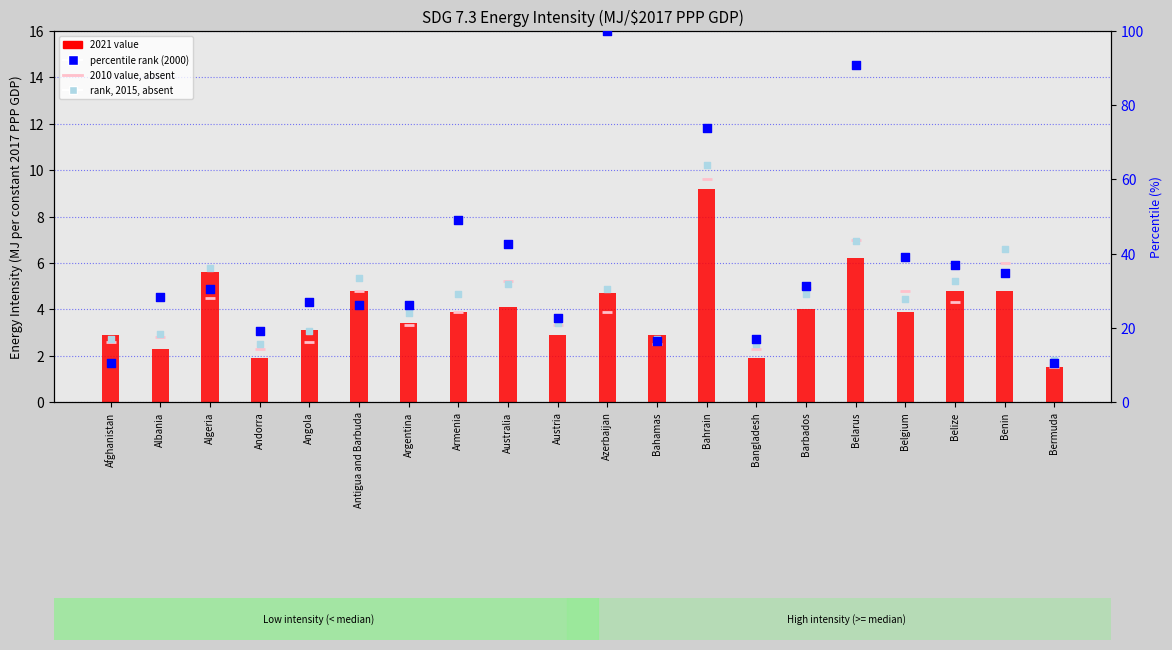

Is the value of 2010 value (absent) at Andorra greater than the value of rank (2015, absent) at Belarus?

No